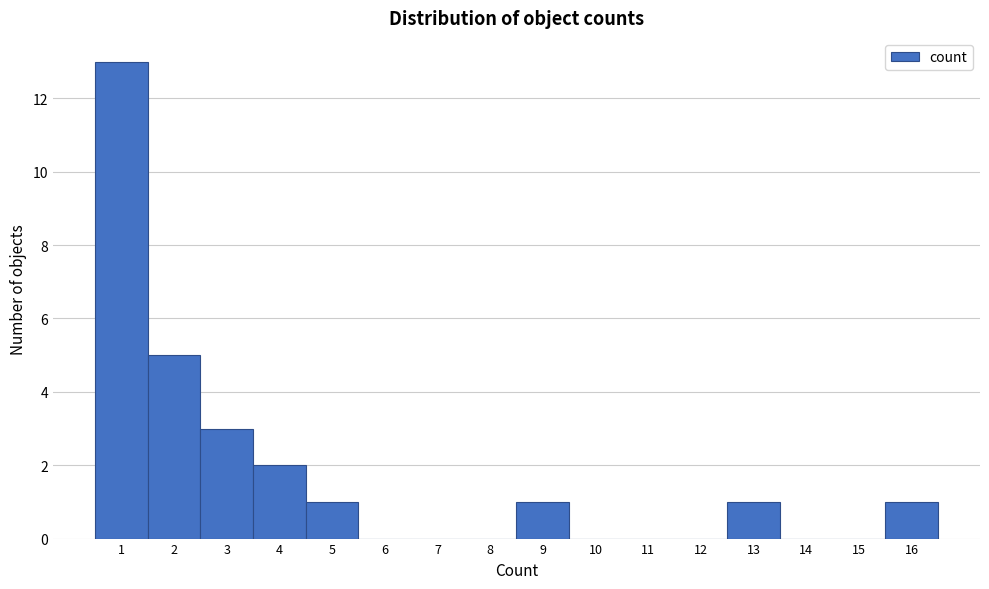

Over which range of the x-axis is the bar tallest?

0.5 to 1.5